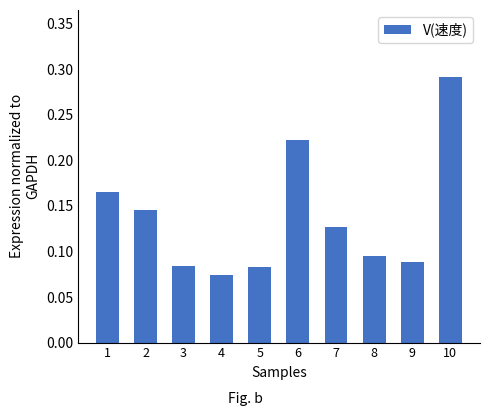

Between 3 and 10, which is larger?

10